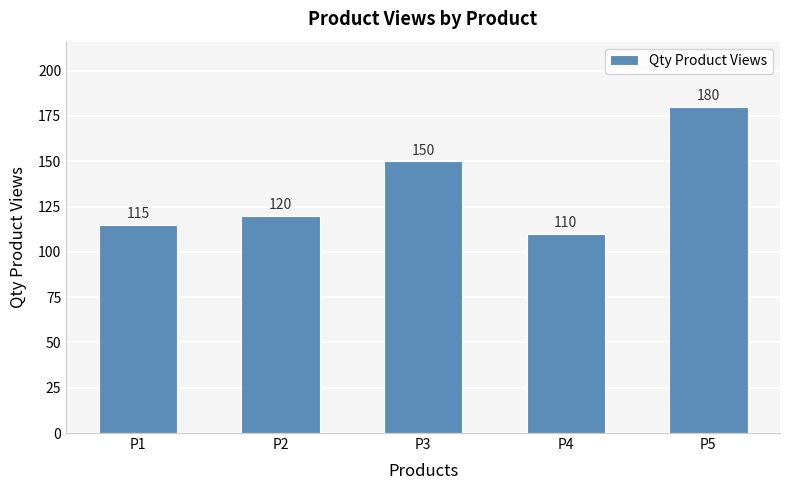

Between P2 and P5, which is larger?

P5